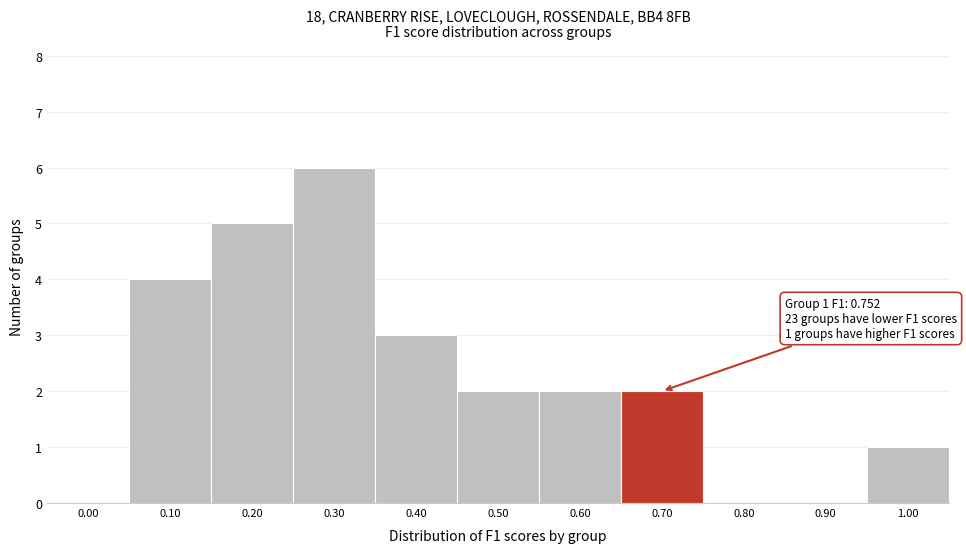

Reading right to left, list all the values displayed in this chart.

1.00=1	0.90=0	0.80=0	0.70=2	0.60=2	0.50=2	0.40=3	0.30=6	0.20=5	0.10=4	0.00=0